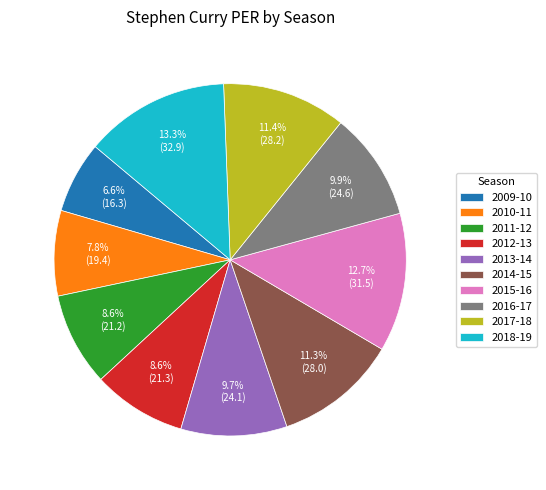

To the nearest percent, what portion does 2010-11 represent?

8%